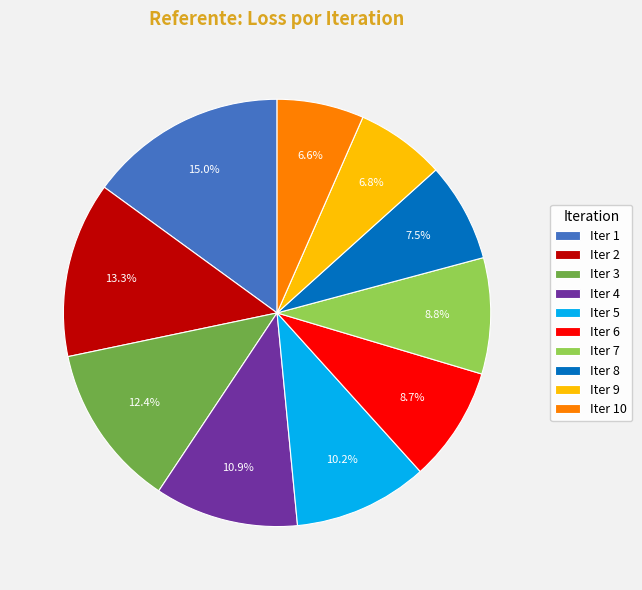

Do Iter 4 and Iter 5 together represent more than half of the pie?

No